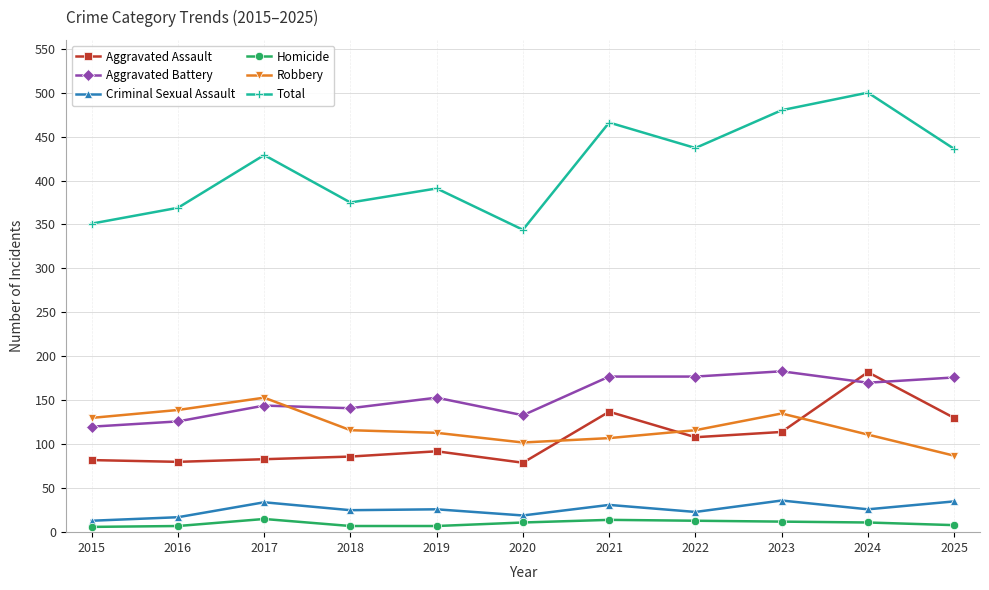

What is the difference between the Robbery values at 2022 and 2020?

14